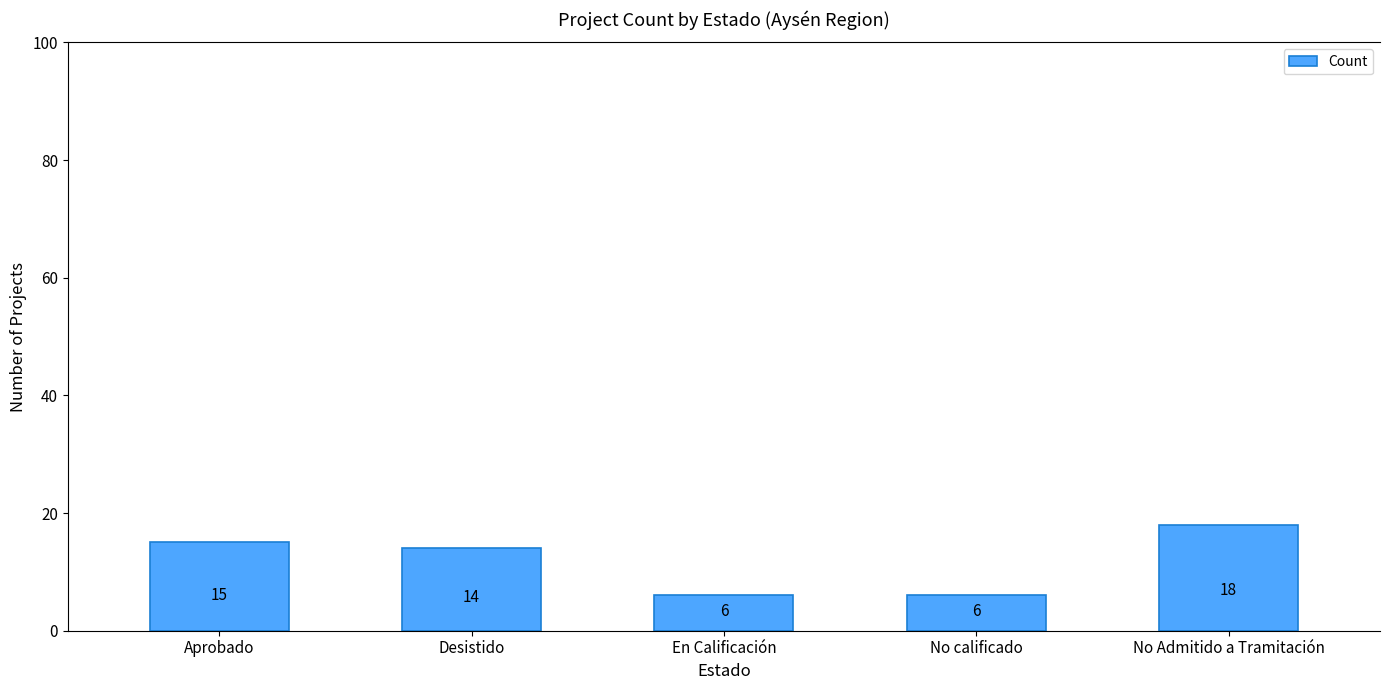

Between Aprobado and No calificado, which is larger?

Aprobado